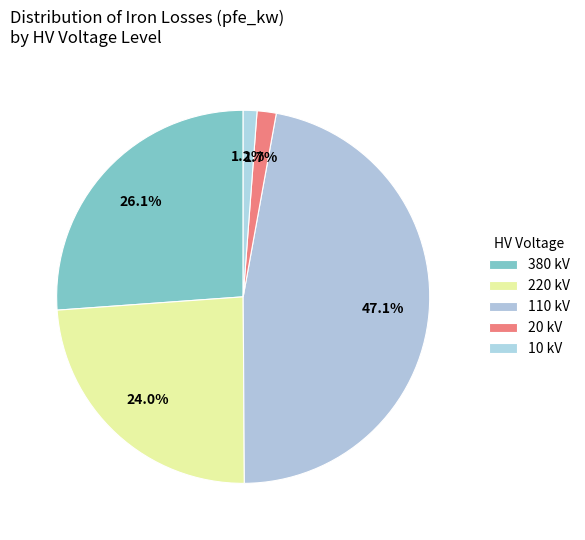

Count the number of slices in the pie.

5